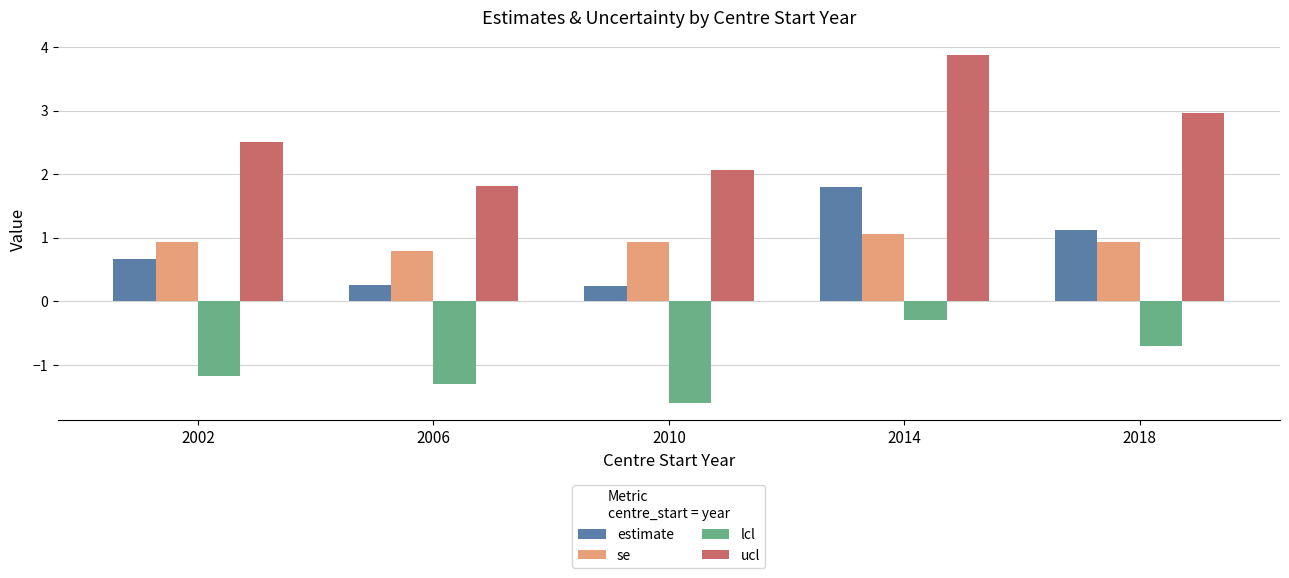

What is the difference between the second highest and second lowest values in the ucl series?

0.9